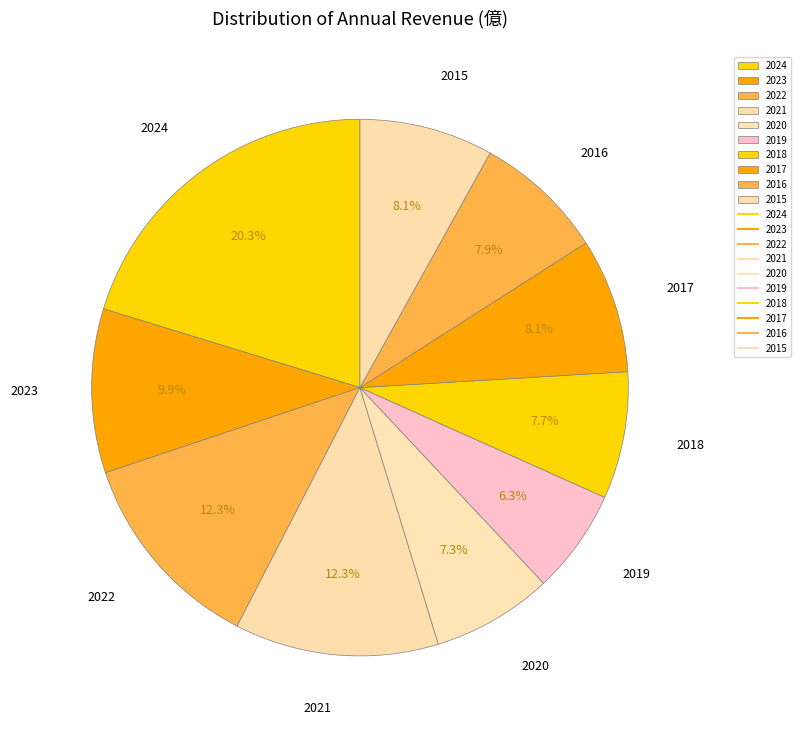

To the nearest percent, what is the average slice percentage?

10%